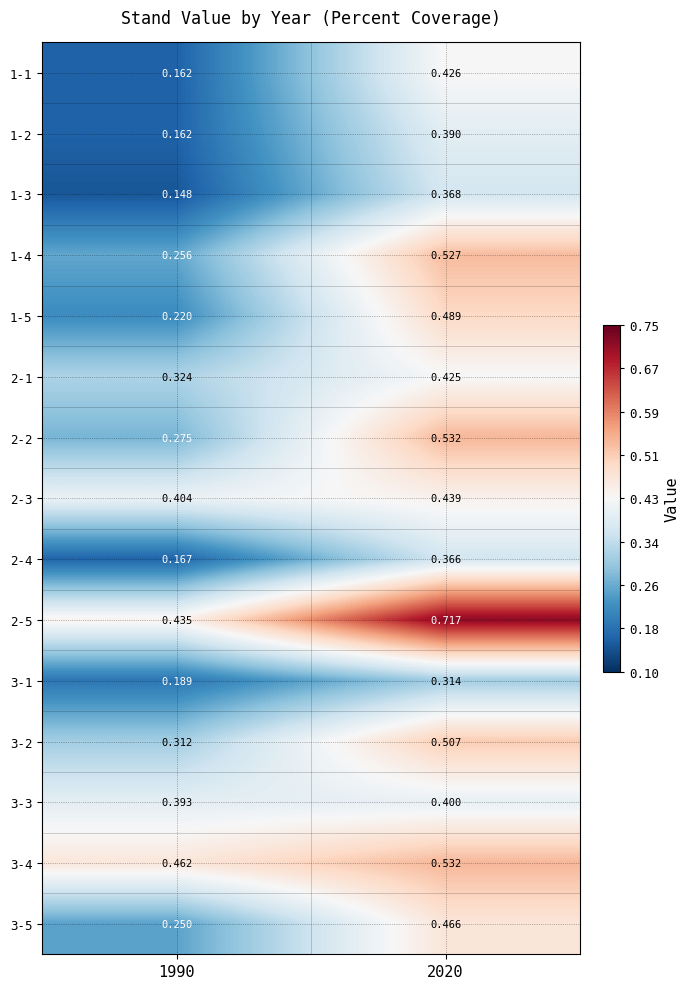

Is the value of 1-3 at 1990 greater than the value of 1-1 at 1990?

No